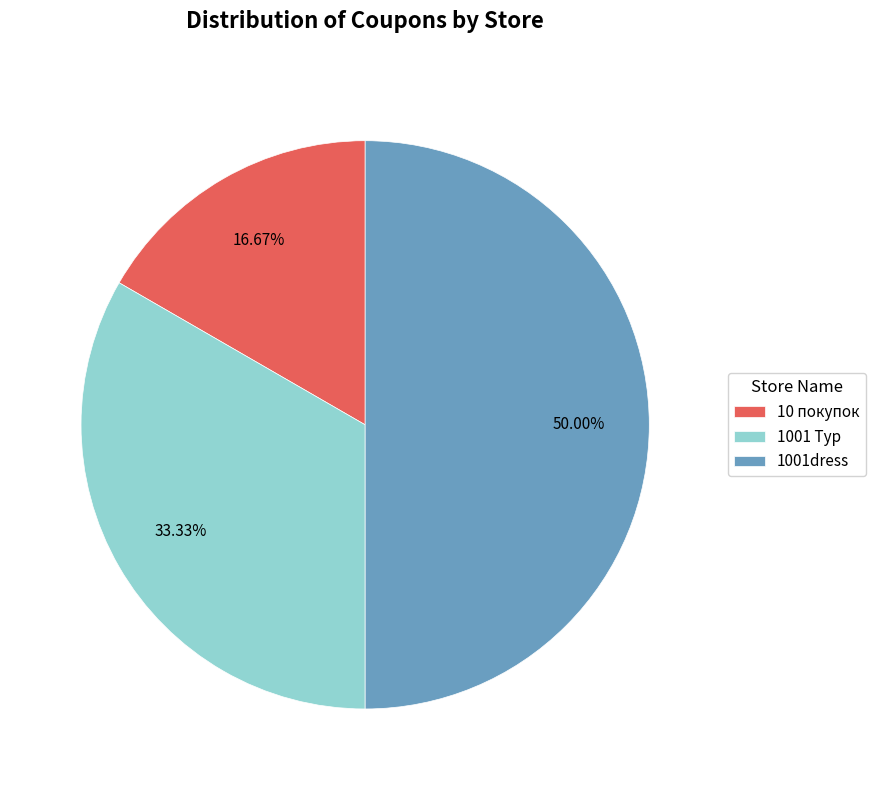

To the nearest percent, what is the combined percentage of 1001dress and 1001 Тур?

83%